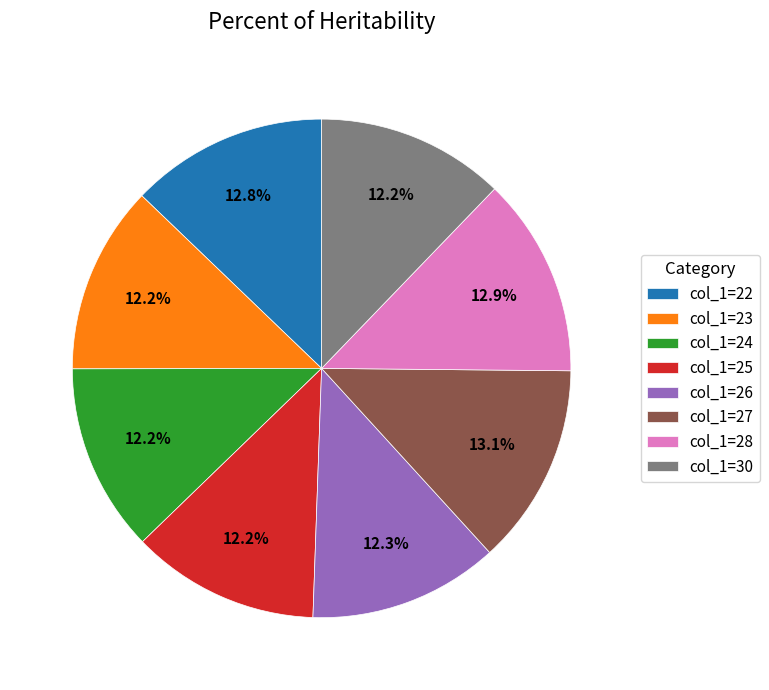

What is the ratio of the value at col_1=26 to the value at col_1=24?

1.0